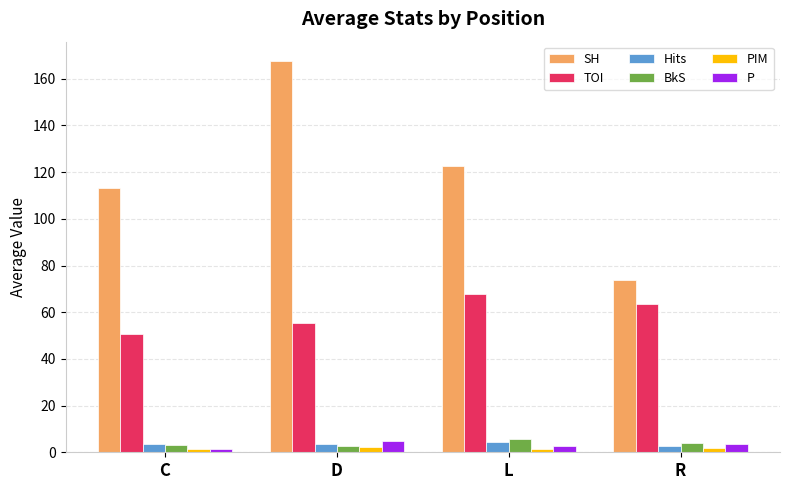

Are the bars horizontal?

No